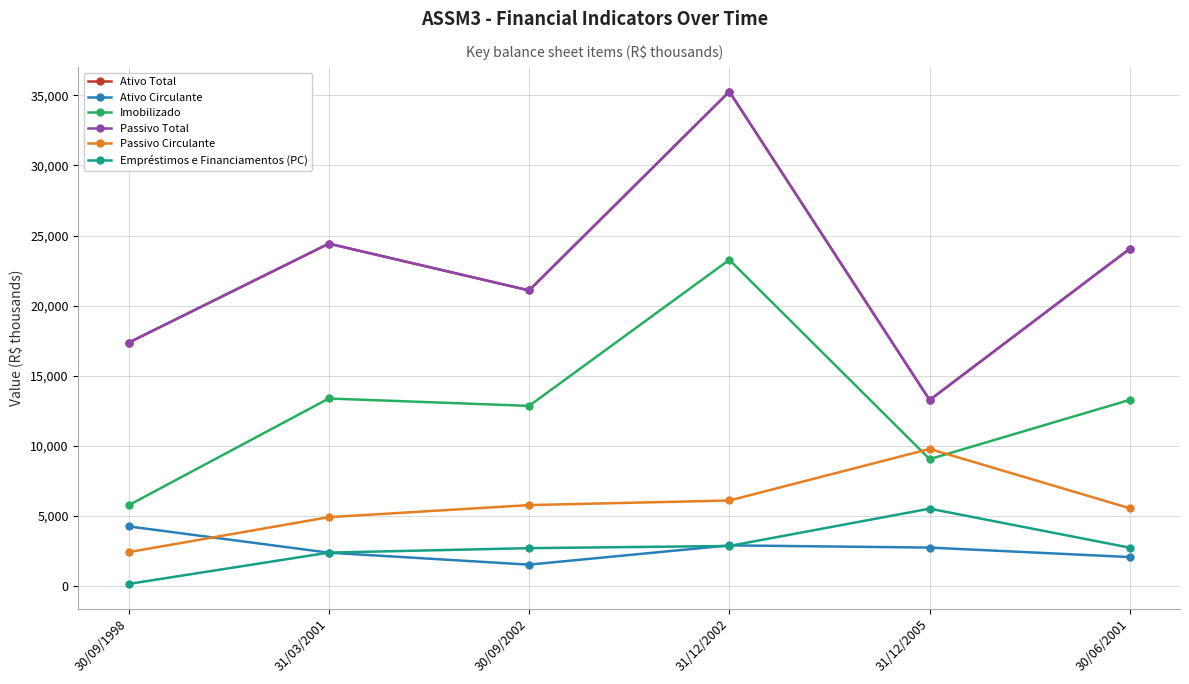

Does the chart have visible grid lines?

Yes